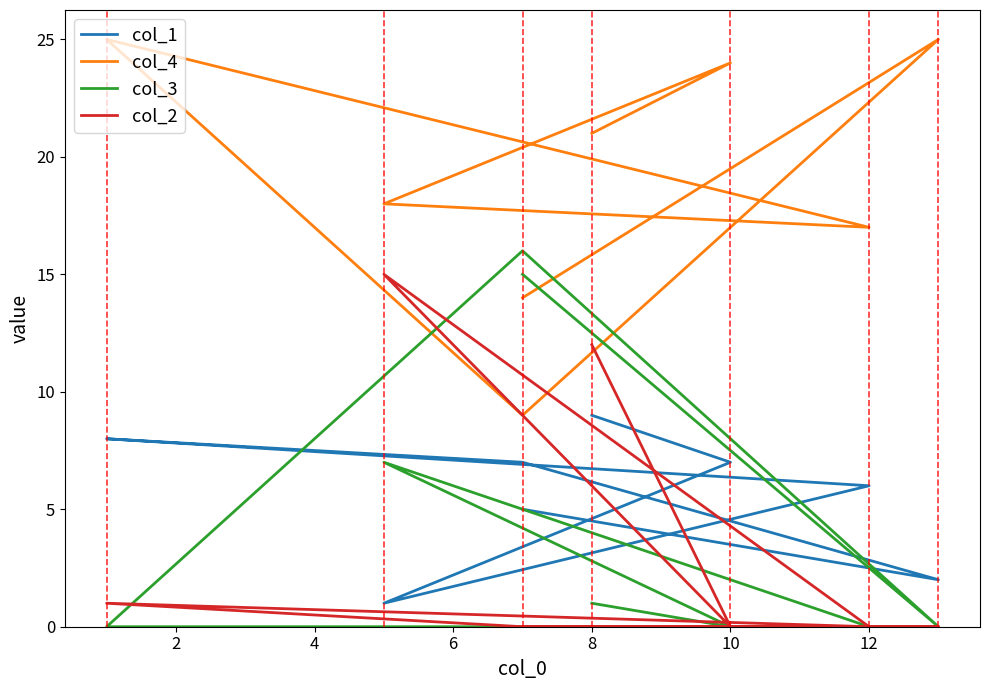

How many interior local valleys does the col_4 series have?

2